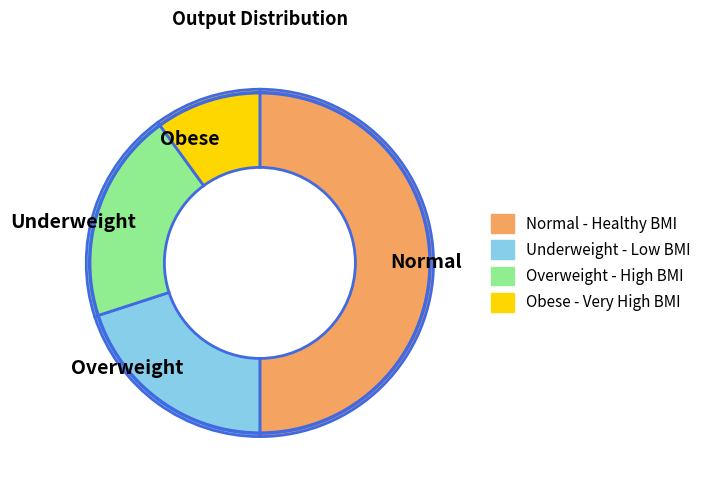

Does Overweight represent more than half of the total?

No